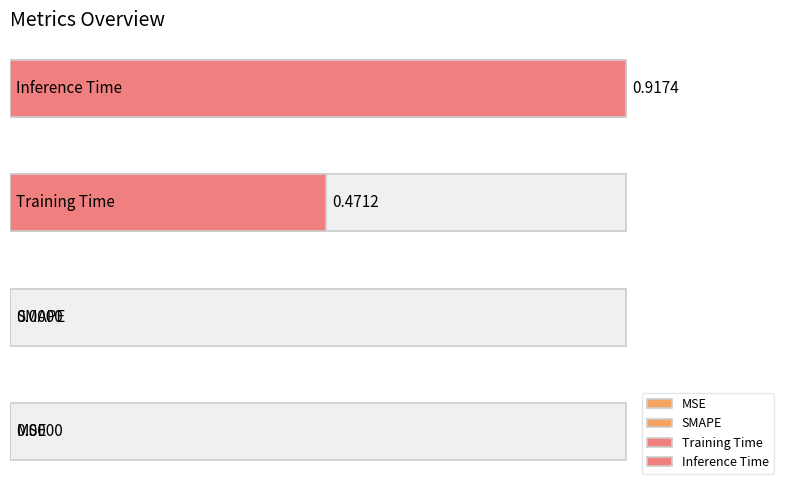

Which label corresponds to the largest value in the chart?

Inference Time